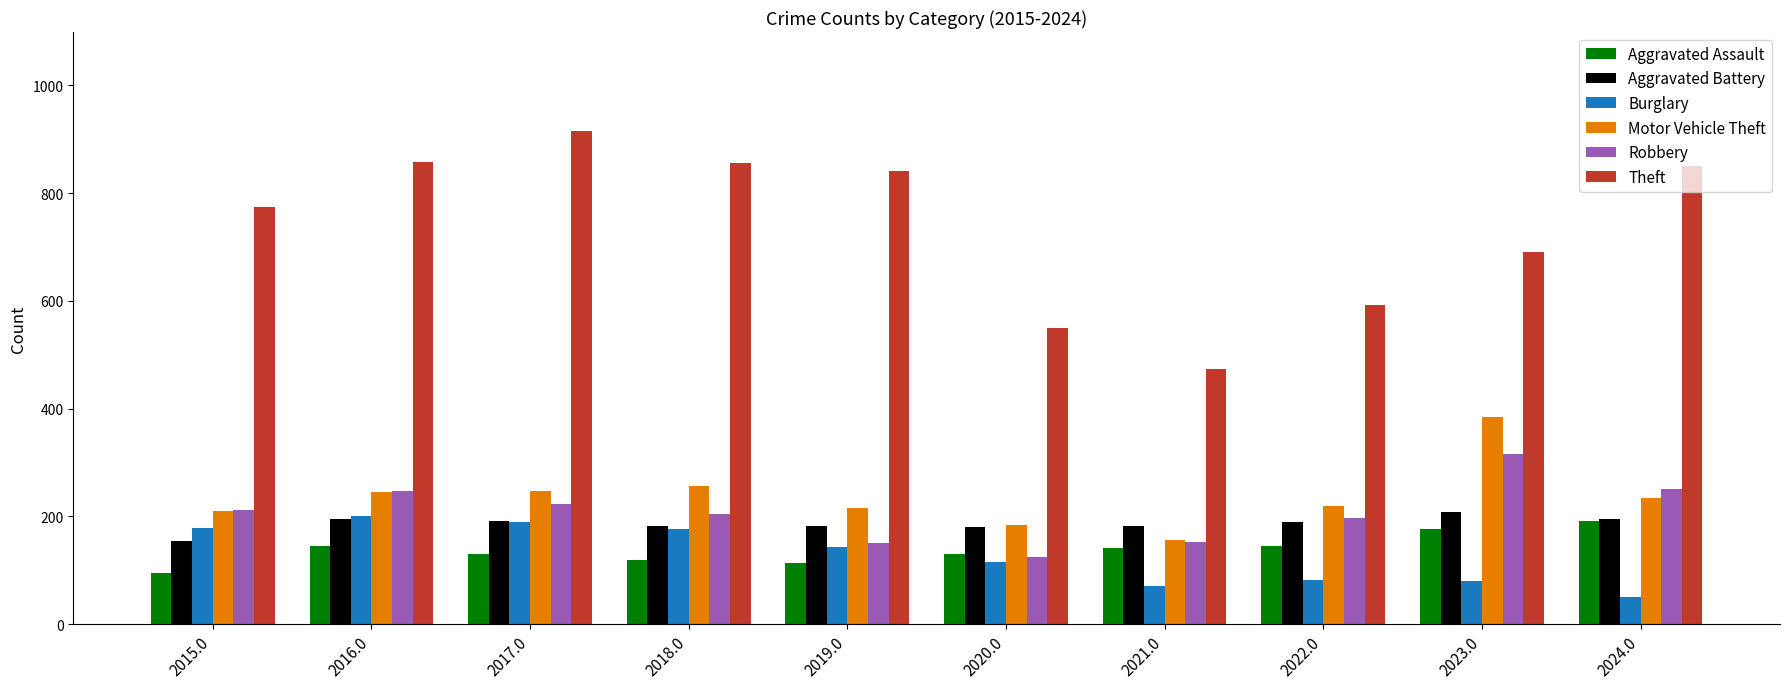

Count the number of categories in the chart.

10